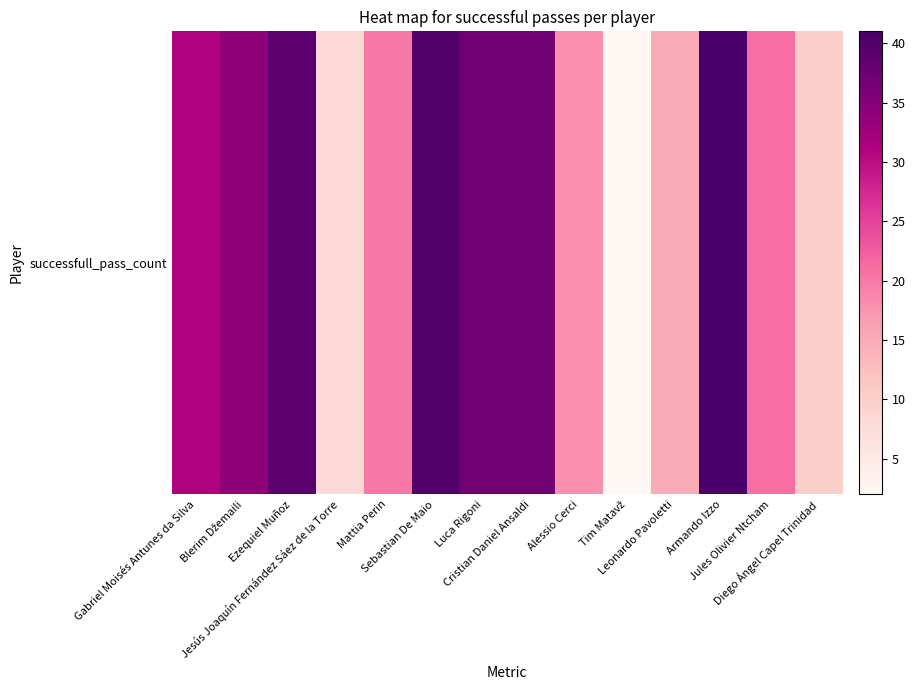

At which label does the data first exceed 31?

Blerim Džemaili